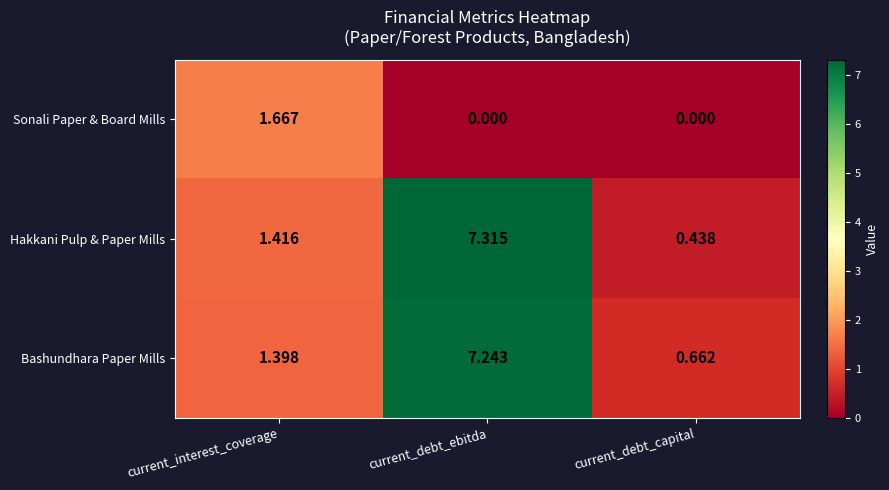

Where does the Bashundhara Paper Mills series first go above 1?

current_interest_coverage